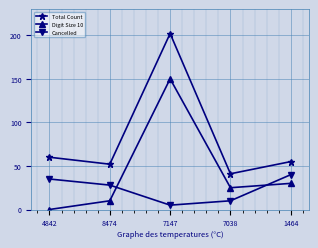

What is the average value of the Digit Size 10 series?

43